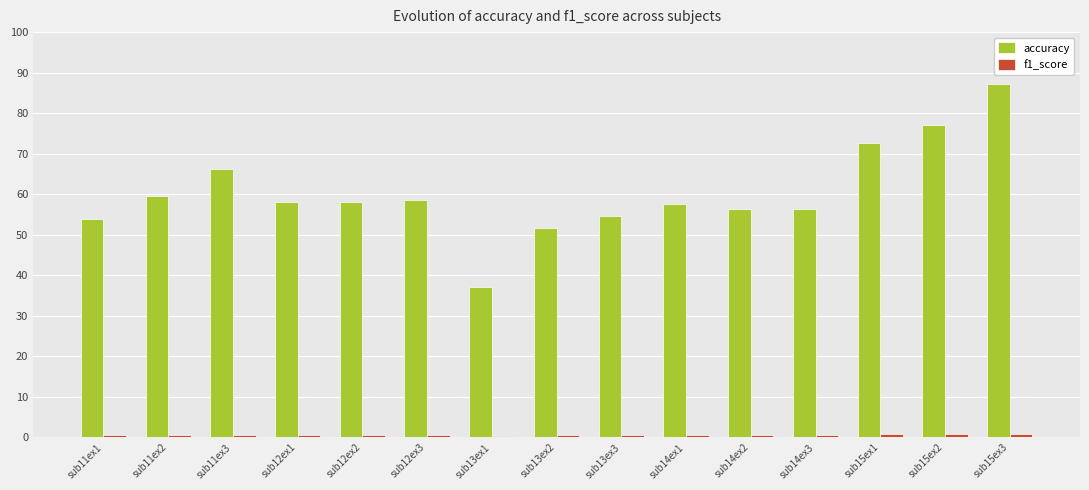

Does the chart contain stacked bars?

No